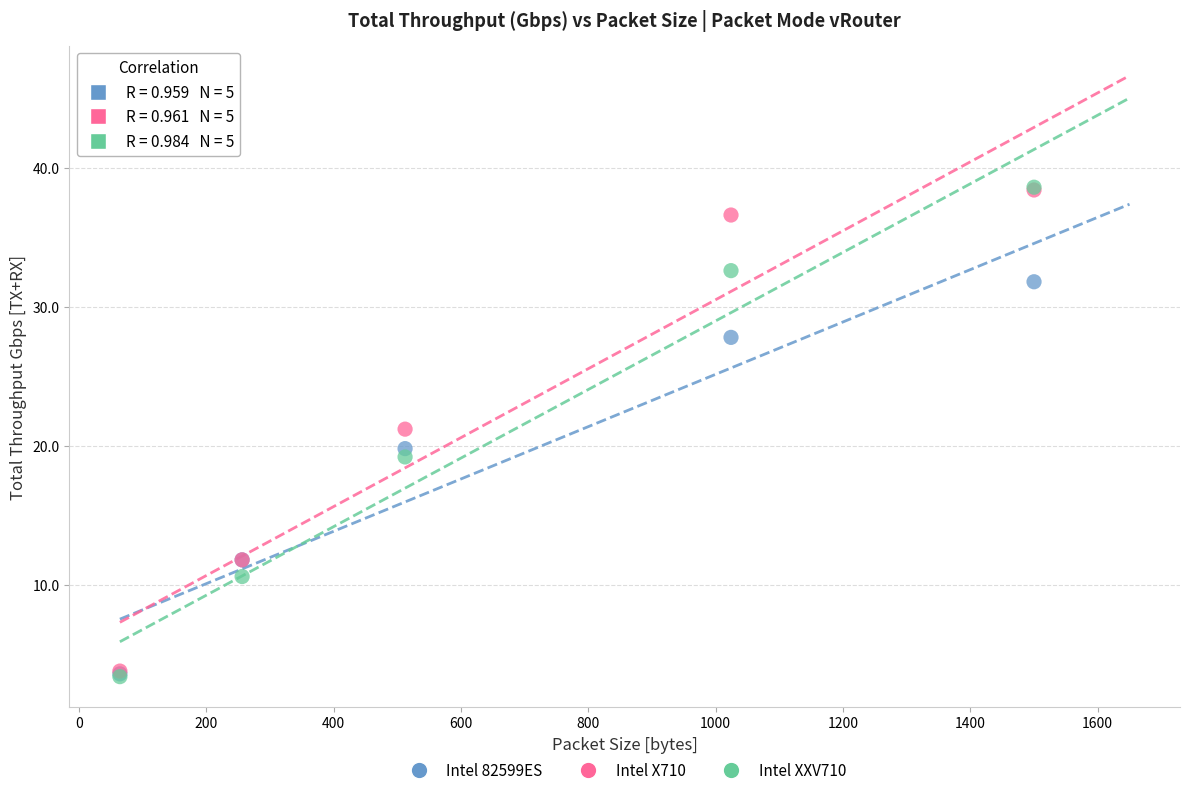

What are all the series names shown in the legend?

Intel 82599ES, Intel X710, Intel XXV710